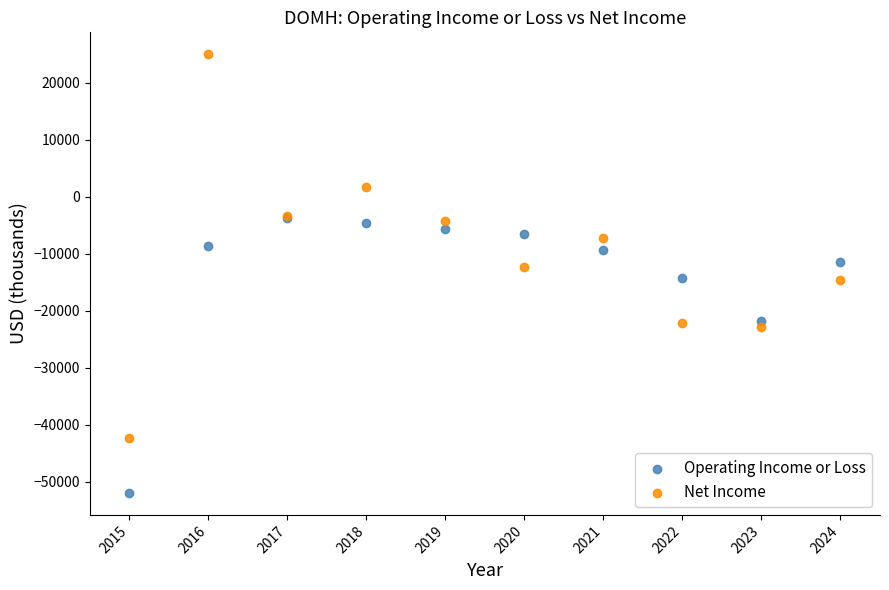

Which series reaches the maximum Y coordinate?

Net Income